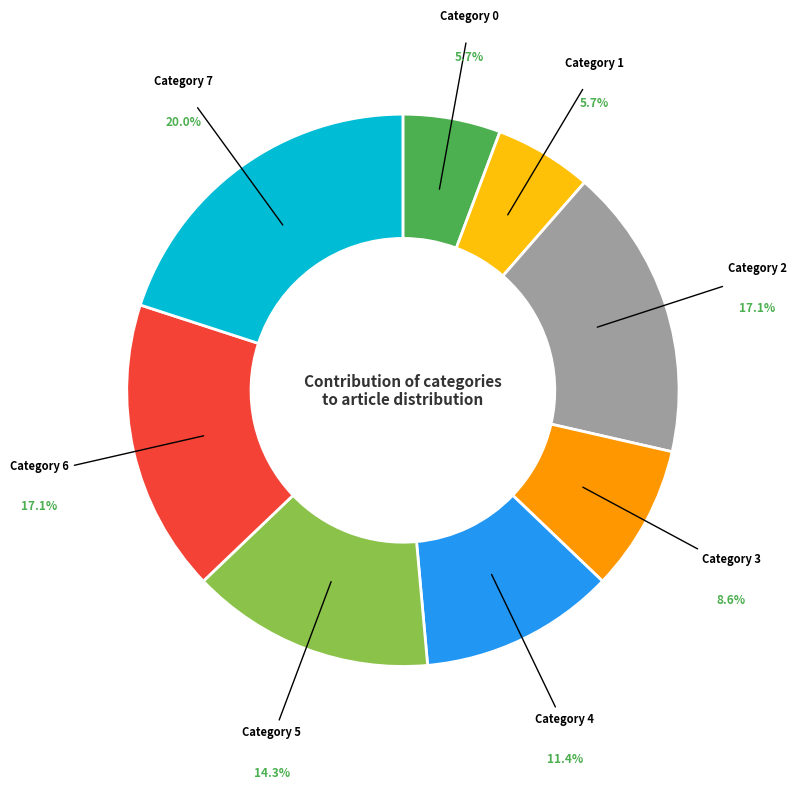

Is there any slice that represents more than half of the pie?

No